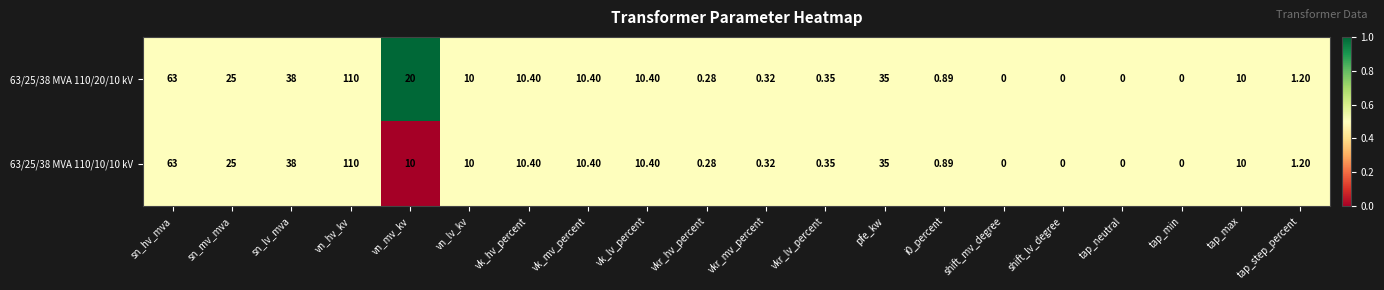

Where does the 63/25/38 MVA 110/10/10 kV series first go above 10?

sn_hv_mva